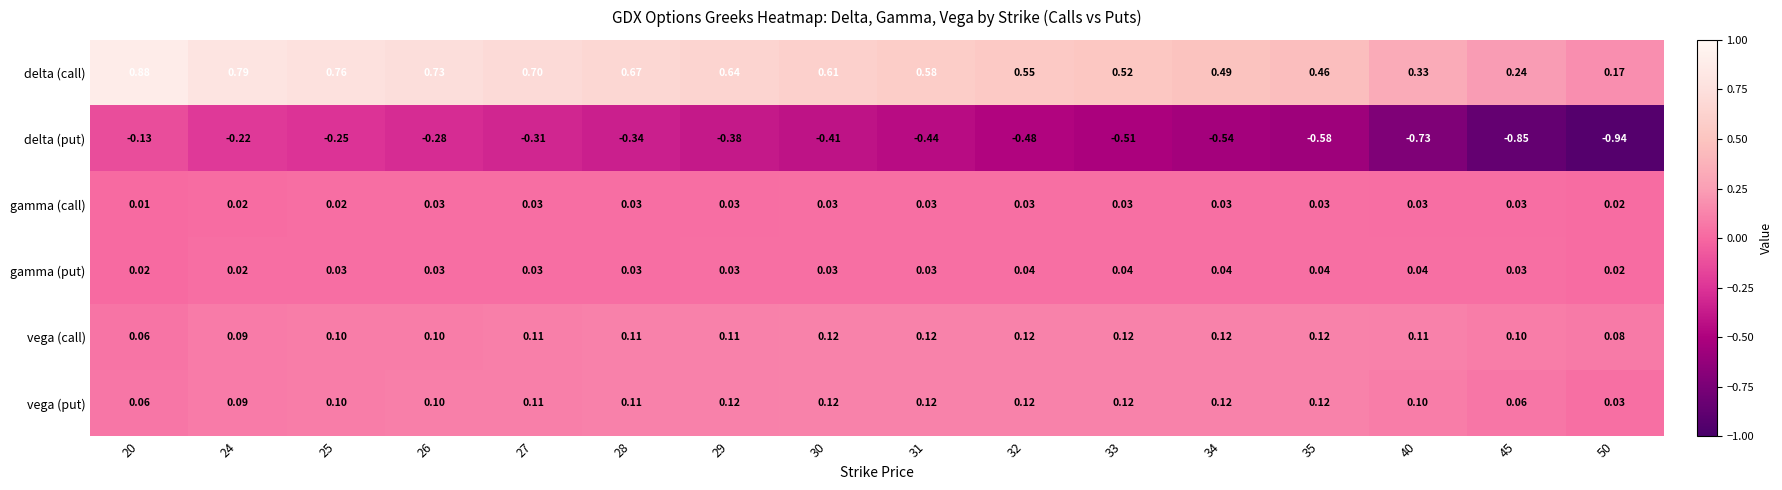

Which series changed the most between 27 and 45?

delta (put)